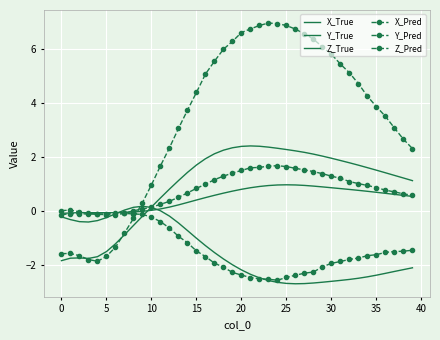

What is the sum of all Y_Pred values?

-53.9